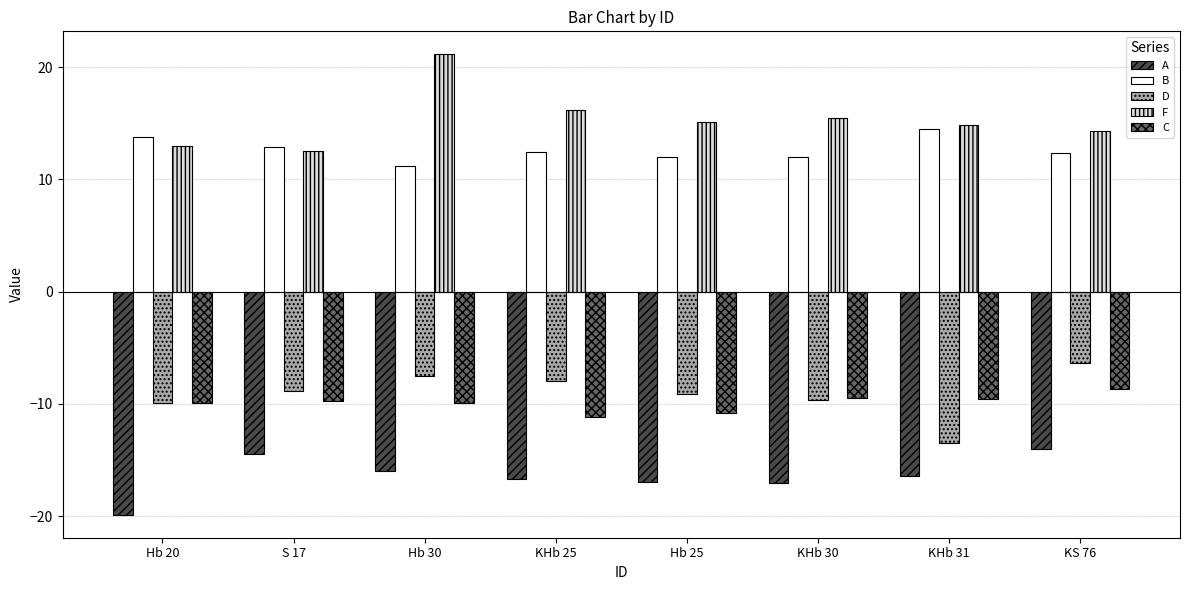

What is the spread (max minus min) of values at KS 76?

28.4